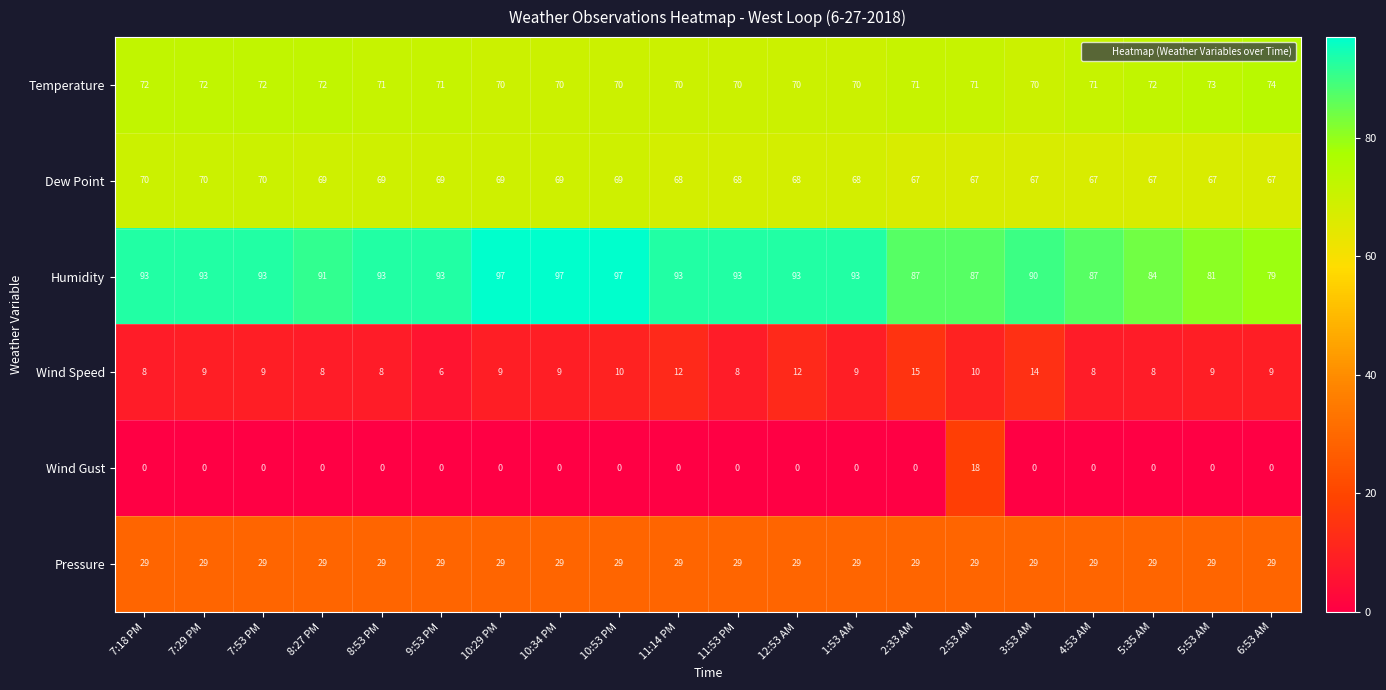

What is the maximum value shown in the chart?

97